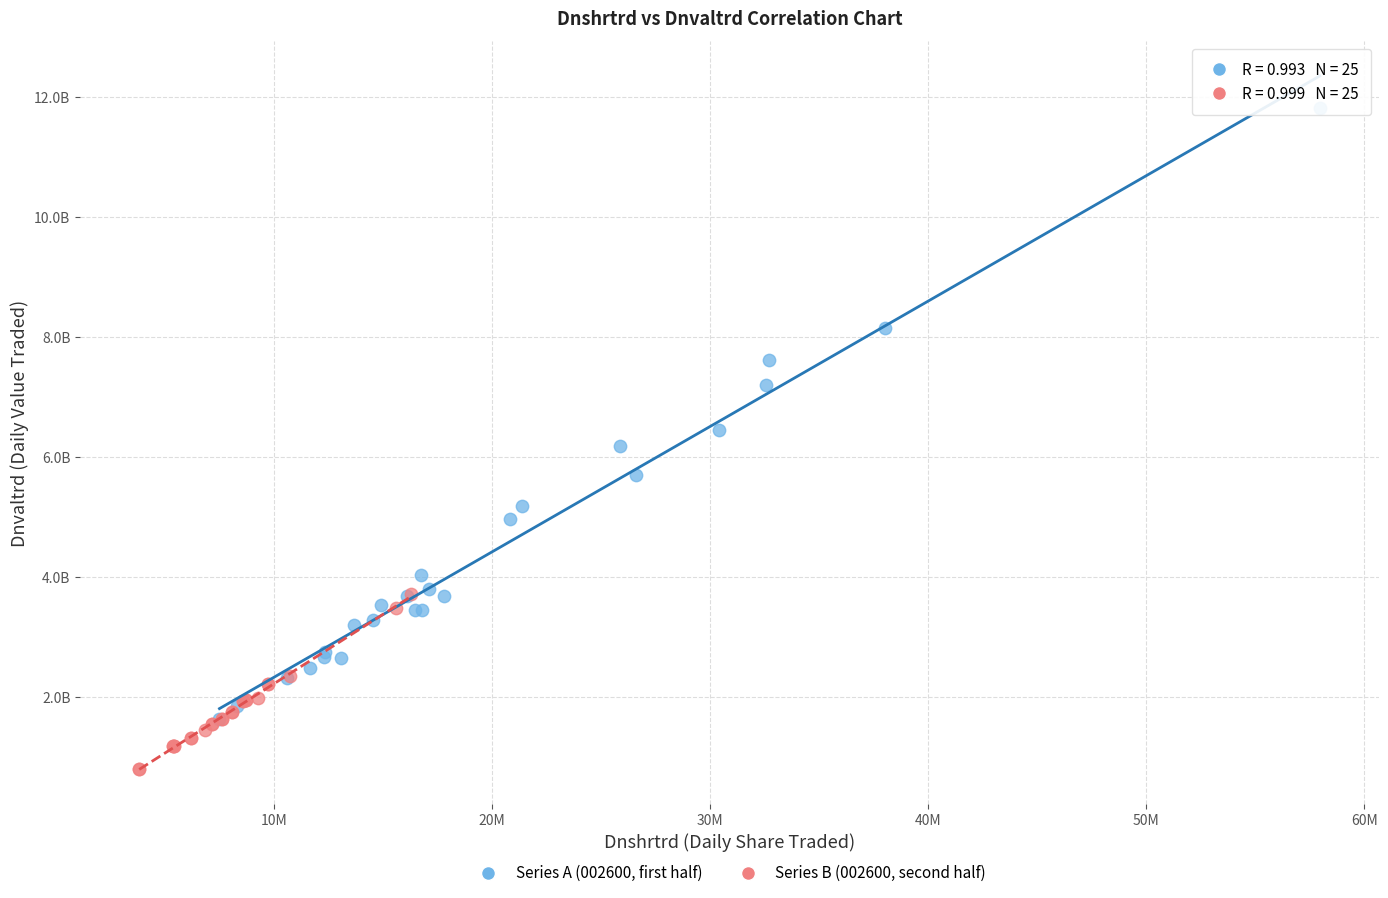

What are all the series names shown in the legend?

Series A (002600, first half), Series B (002600, second half)